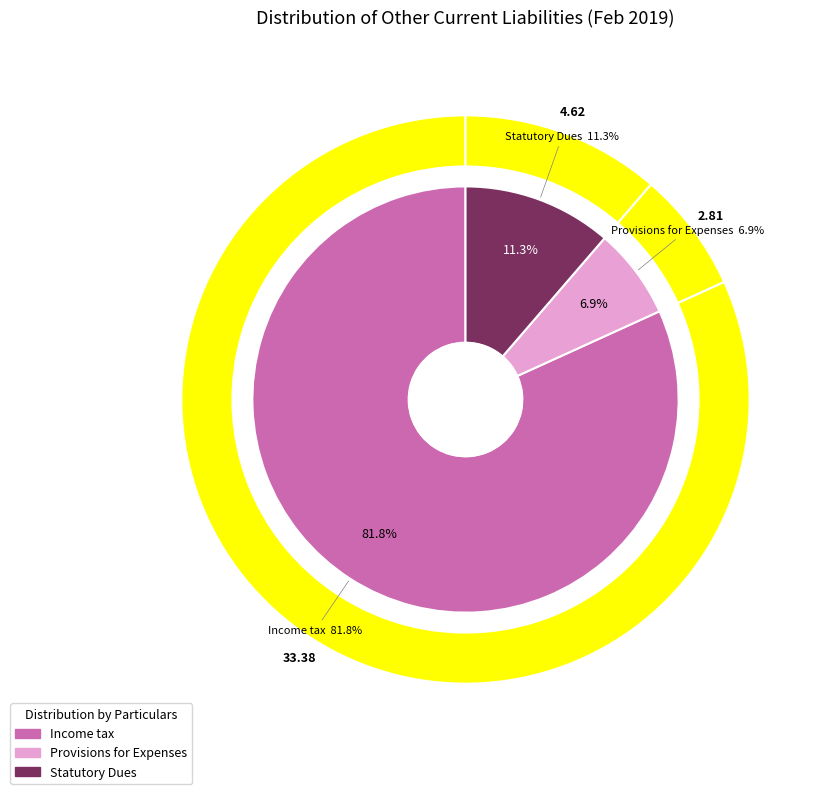

Rank the categories by value from highest to lowest.

Income tax, Statutory Dues, Provisions for Expenses